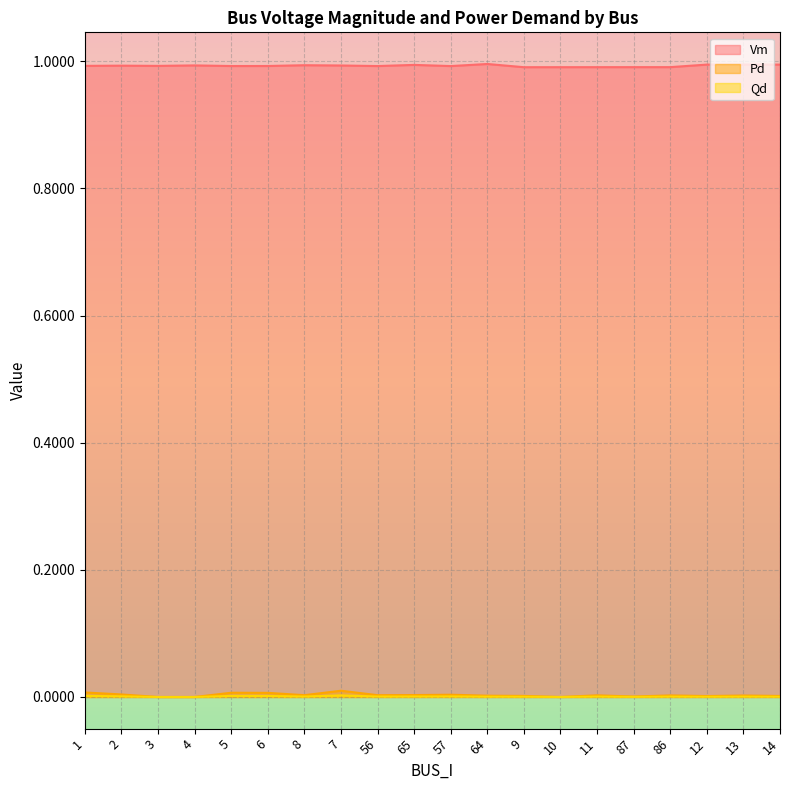

At which category does Qd reach its first local valley?

8